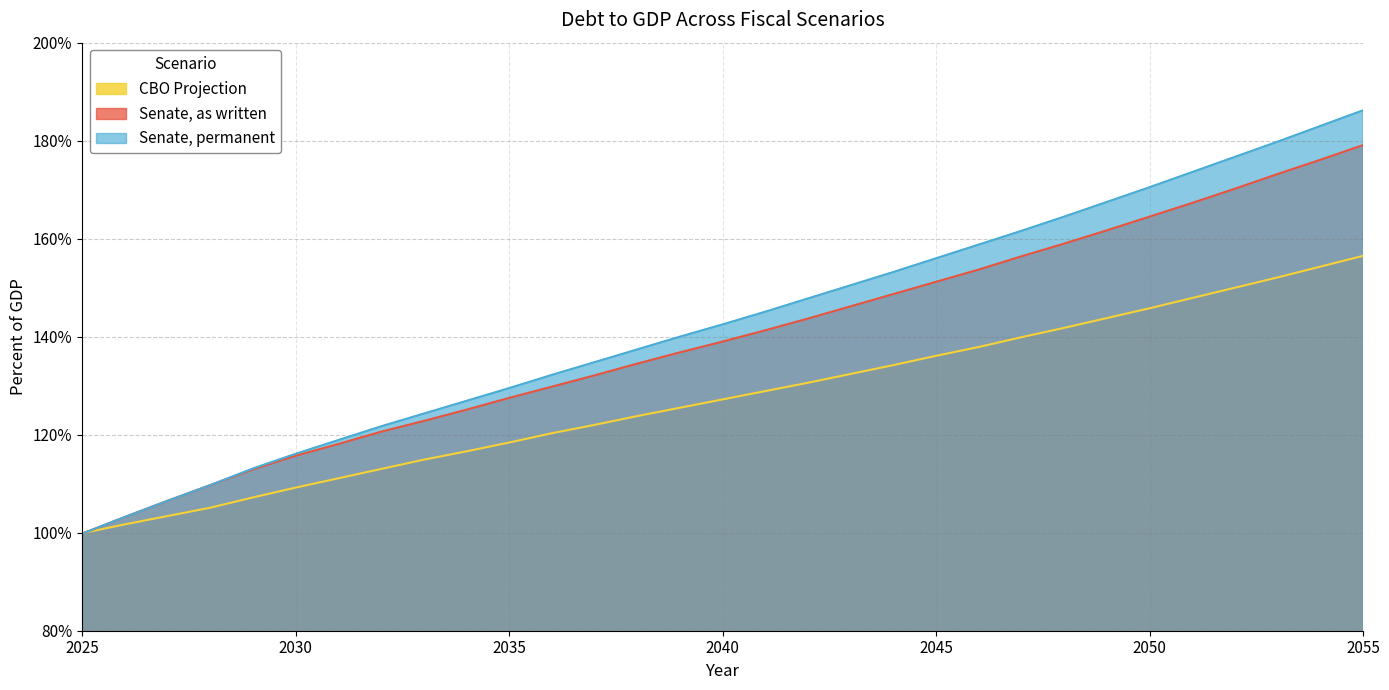

At how many categories does at least one series exceed 143?

15